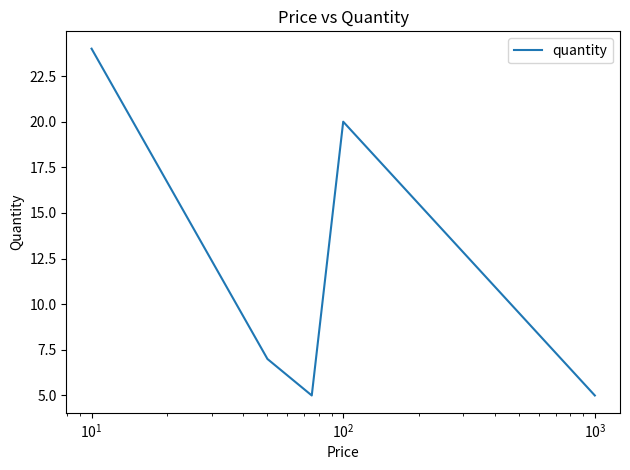

True or false: there are more than 0 points higher than both neighbors.

True